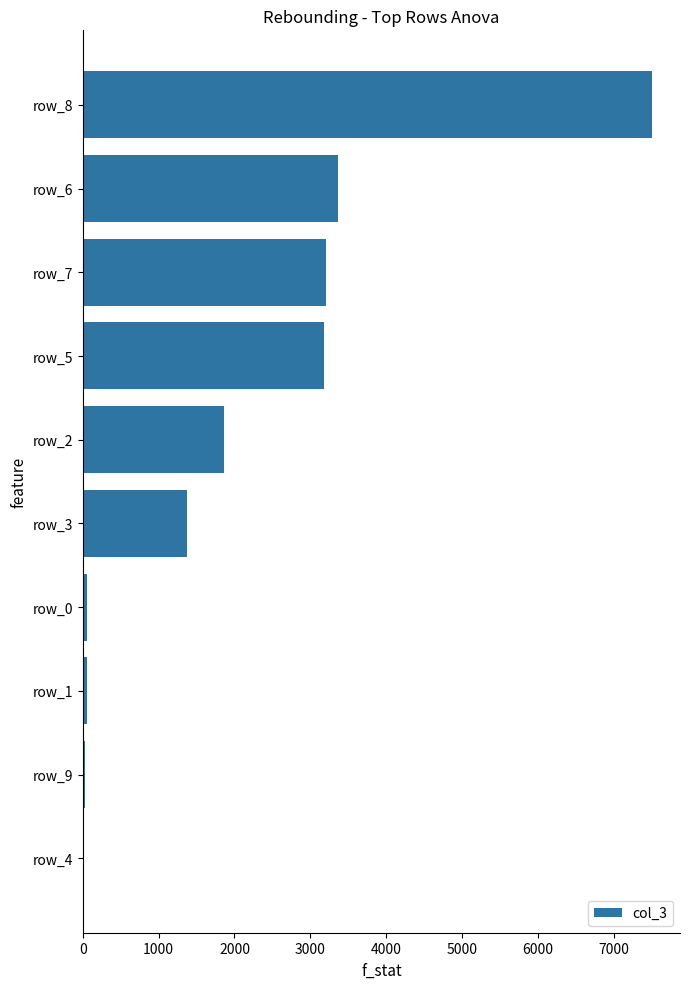

At which category does the chart reach its peak across all series?

row_8